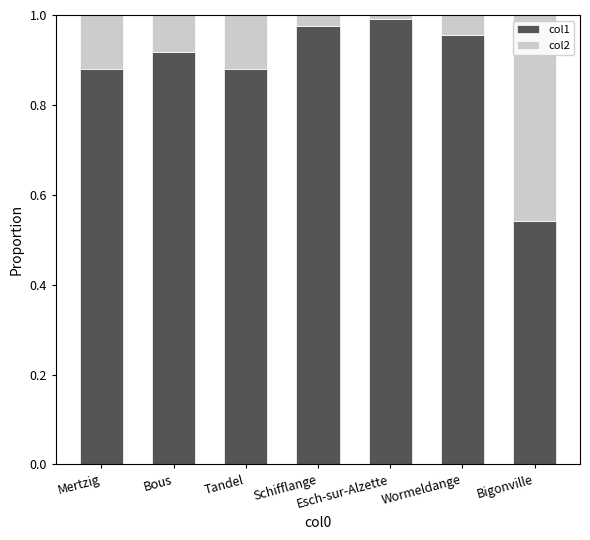

The col1 series shows 1.6 at Wormeldange. True or false?

False